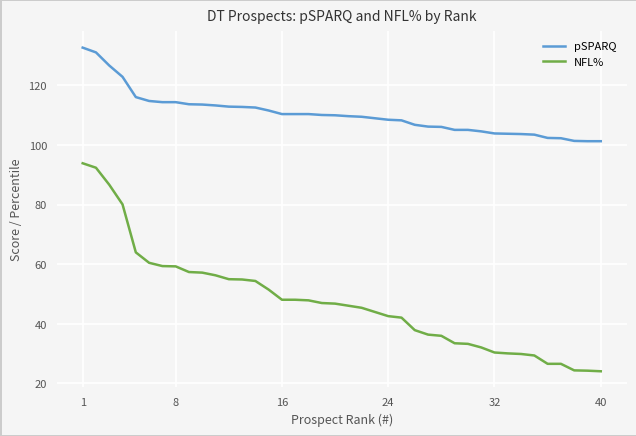

What is the greatest value displayed?

132.7